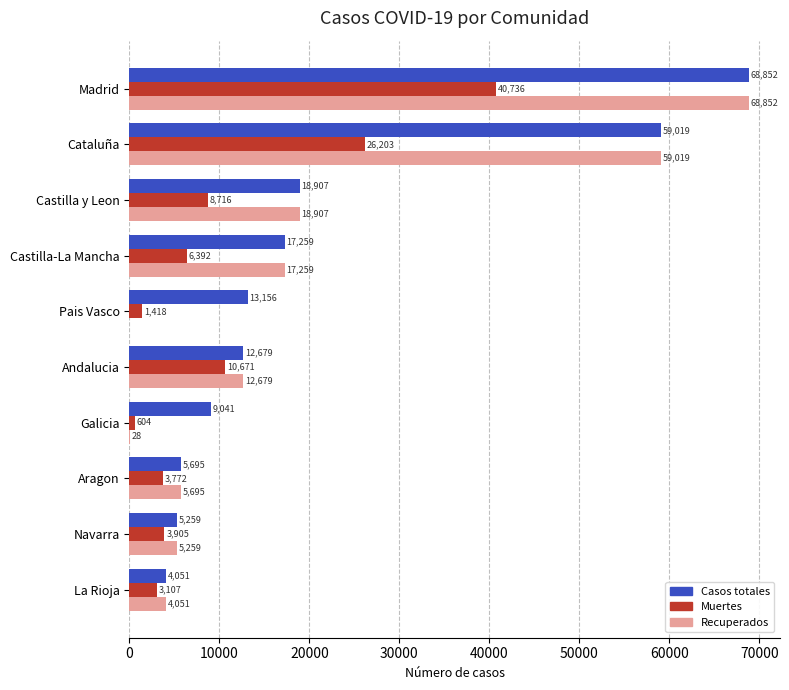

Is the value of Recuperados at Navarra greater than the value of Muertes at Castilla y Leon?

No